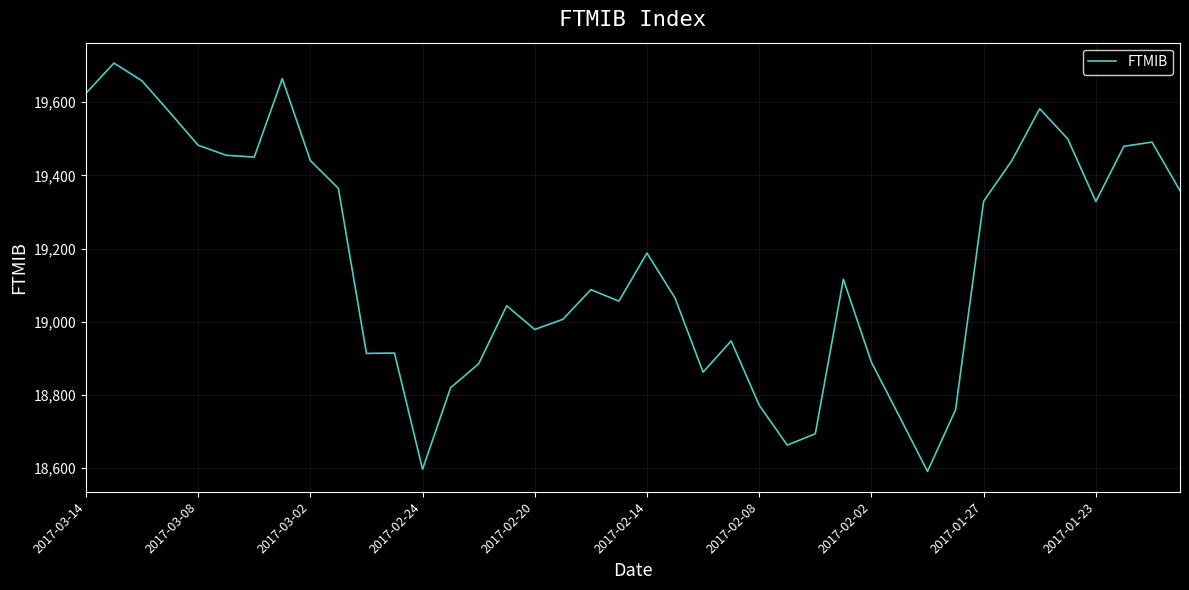

What is the maximum value shown in the chart?

19707.0